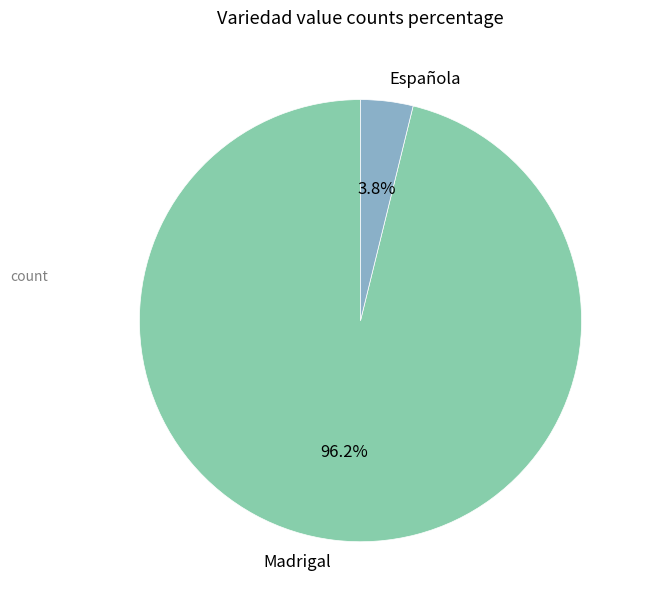

Between Madrigal and Española, which is larger?

Madrigal